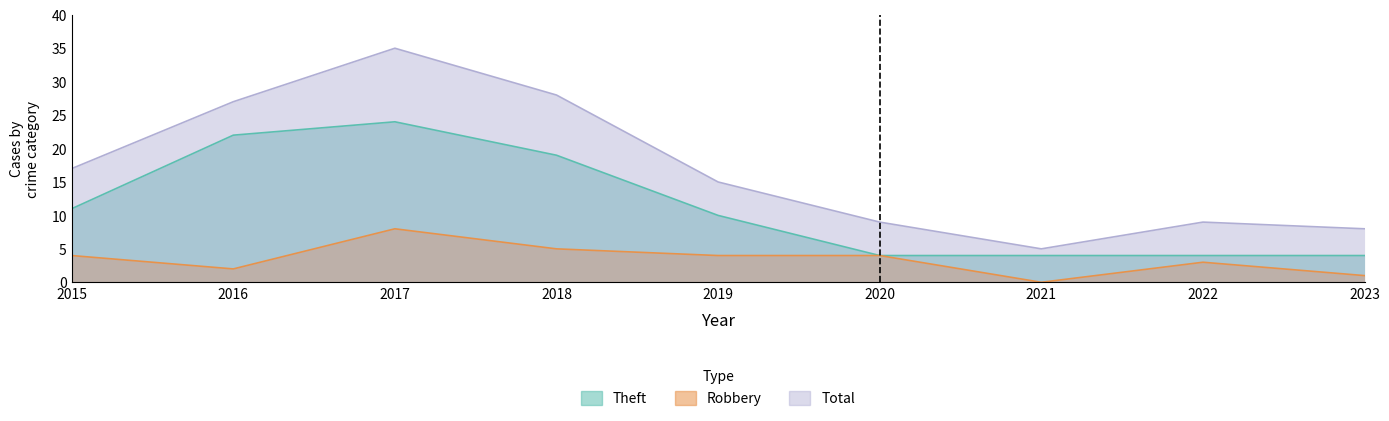

What is the sum of all Theft values?

102